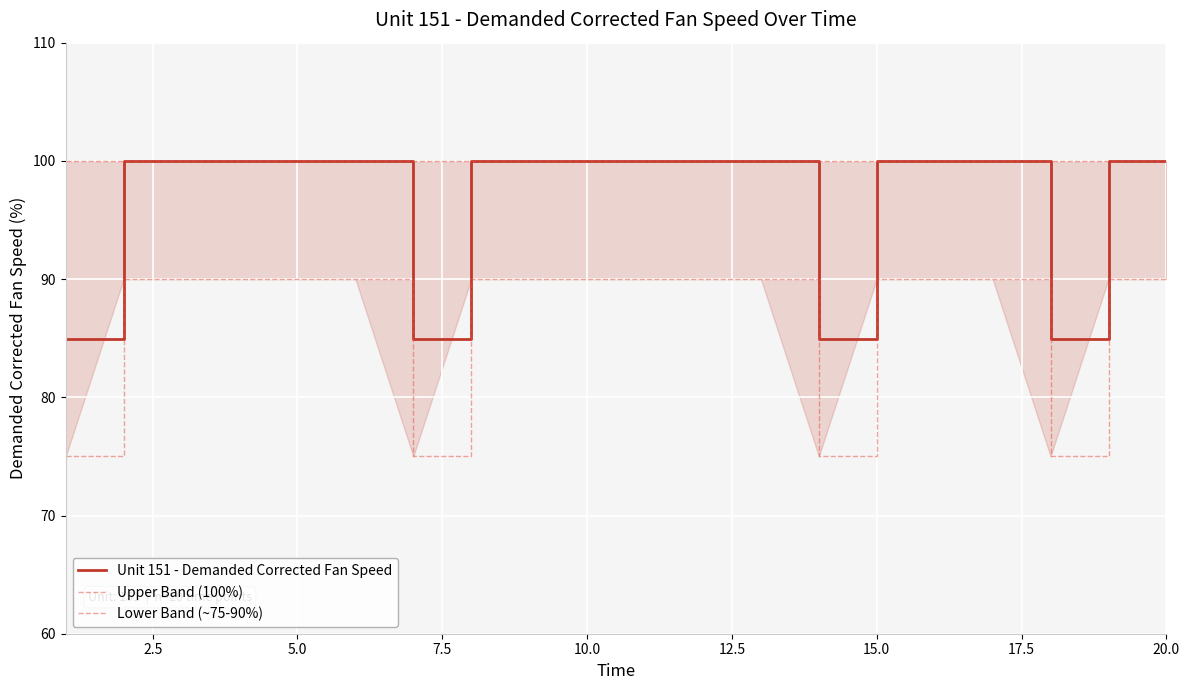

List the series in order of their peak value, lowest first.

Lower Band (~75-90%), Unit 151 - Demanded Corrected Fan Speed, Upper Band (100%)